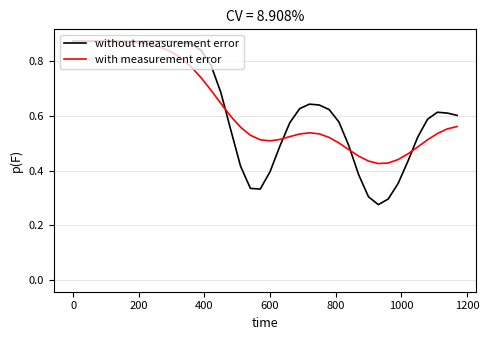

Which series has the widest spread of values?

without measurement error